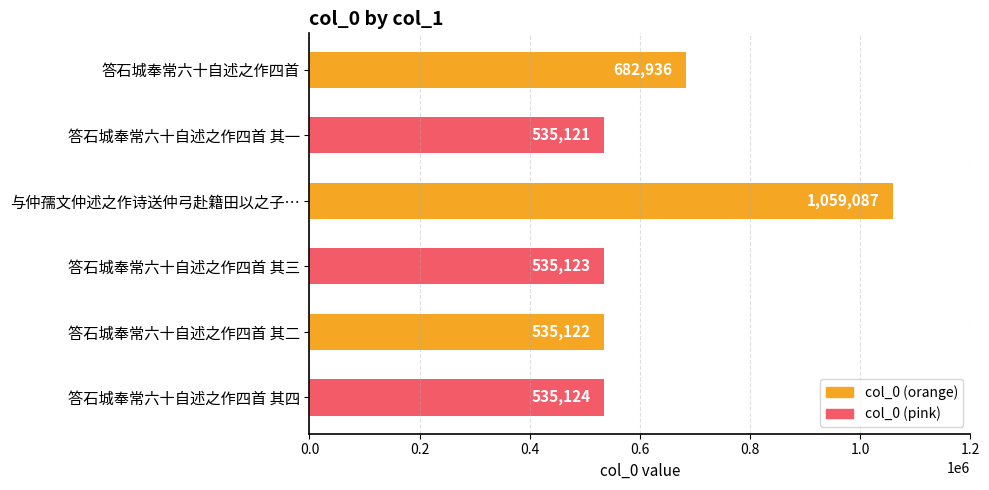

True or false: the data shows 682936 at 答石城奉常六十自述之作四首.

True